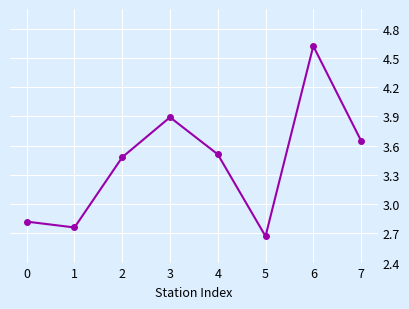

What is the sum of the values at 1 and 7?

6.4